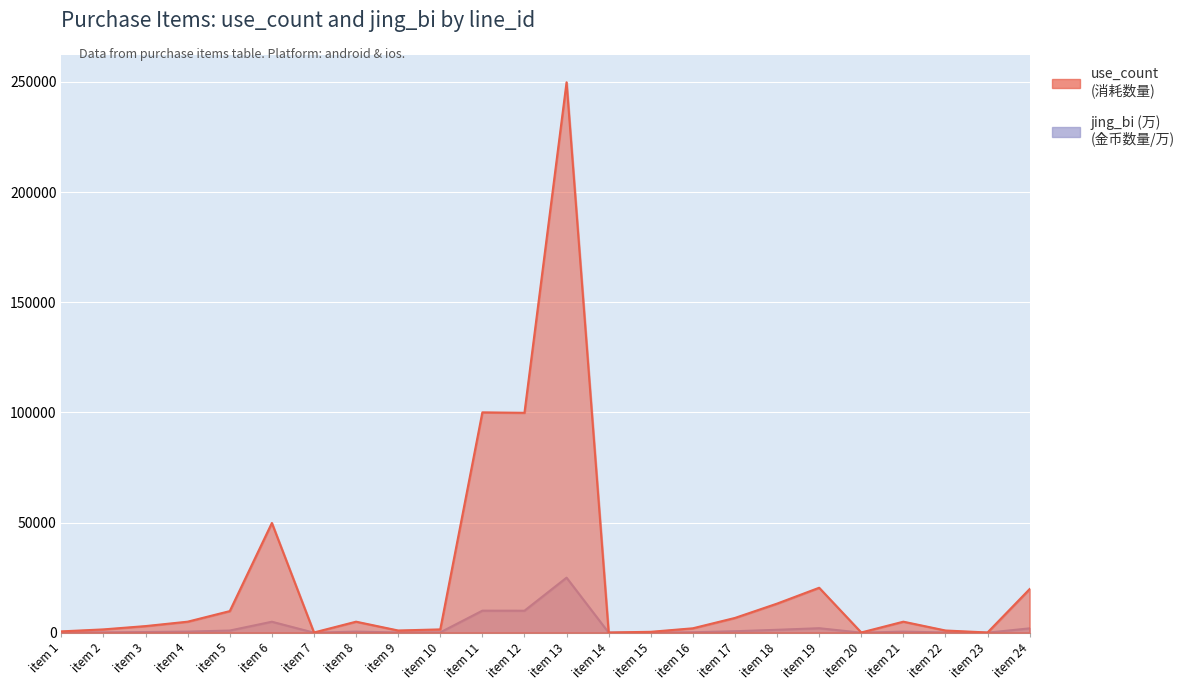

What is the spread (max minus min) of values at item 19?

18360